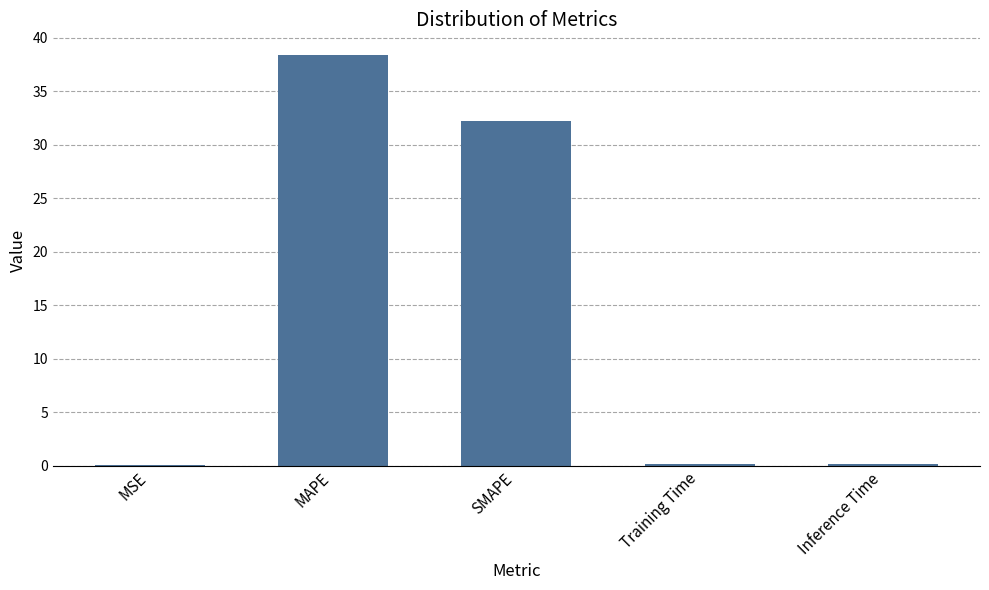

What is the maximum value shown in the chart?

38.4